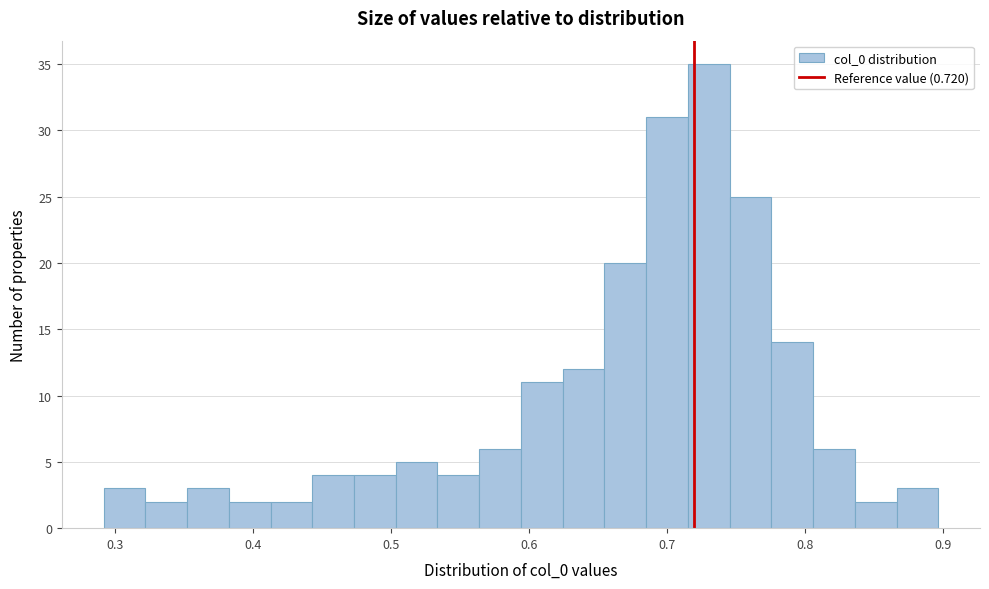

Read against the x-axis, roughly where is the centre of the tallest bar?

0.73